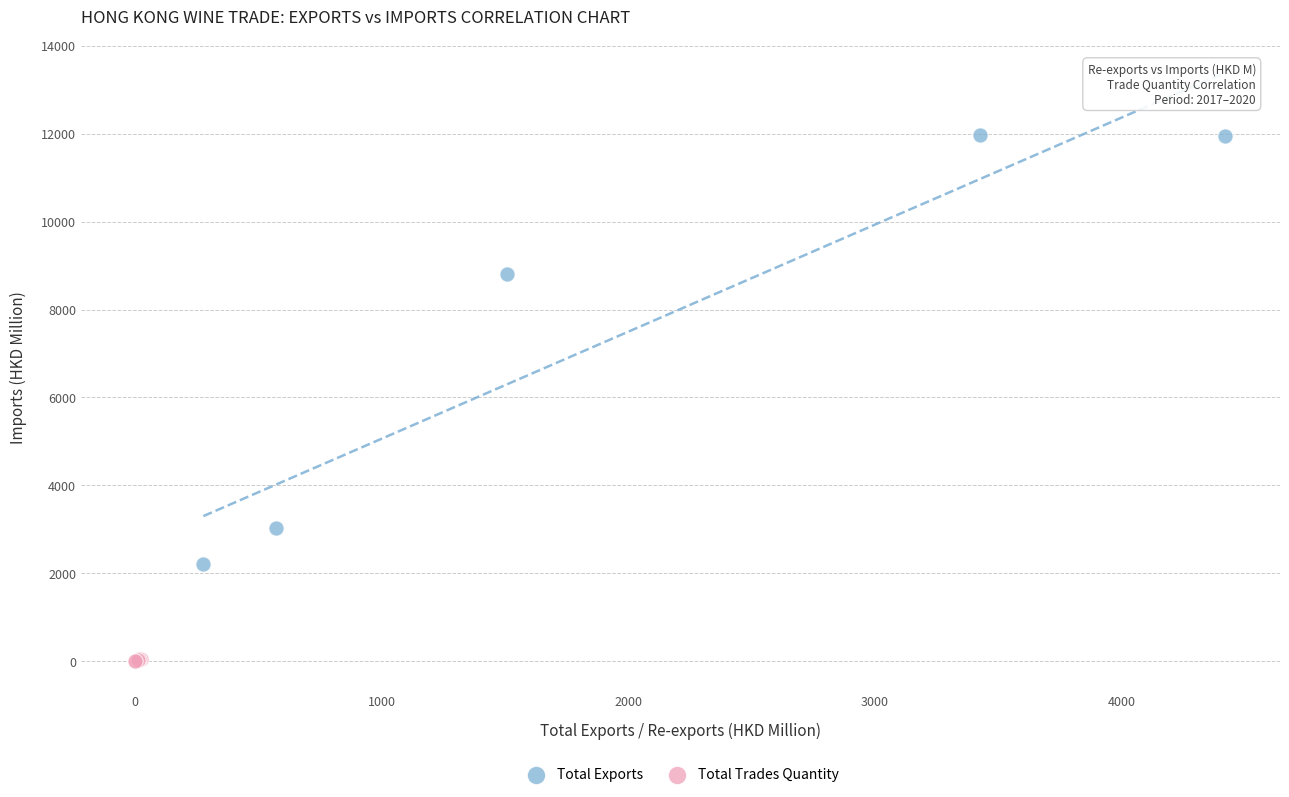

Which series contains the lowest Y value?

Total Trades Quantity